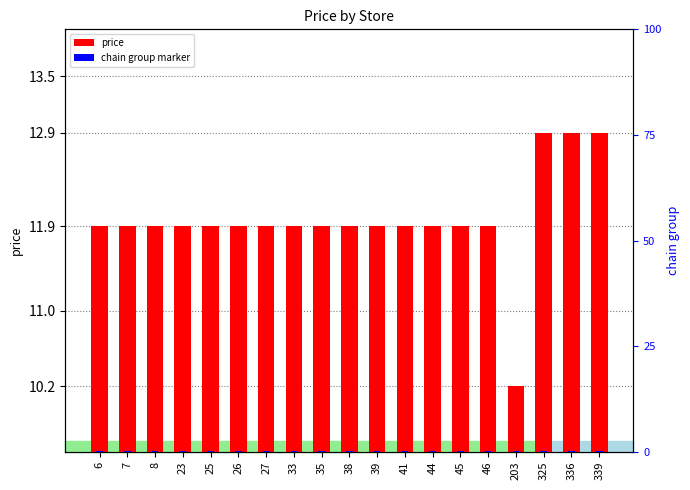

How many groups of bars are there?

19